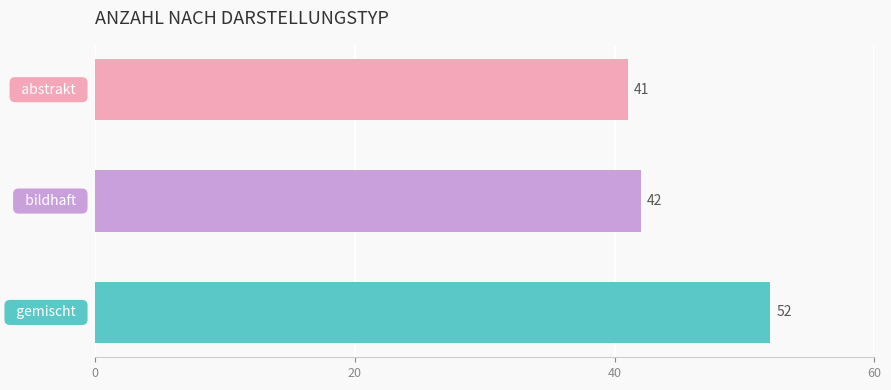

What is the average value?

45